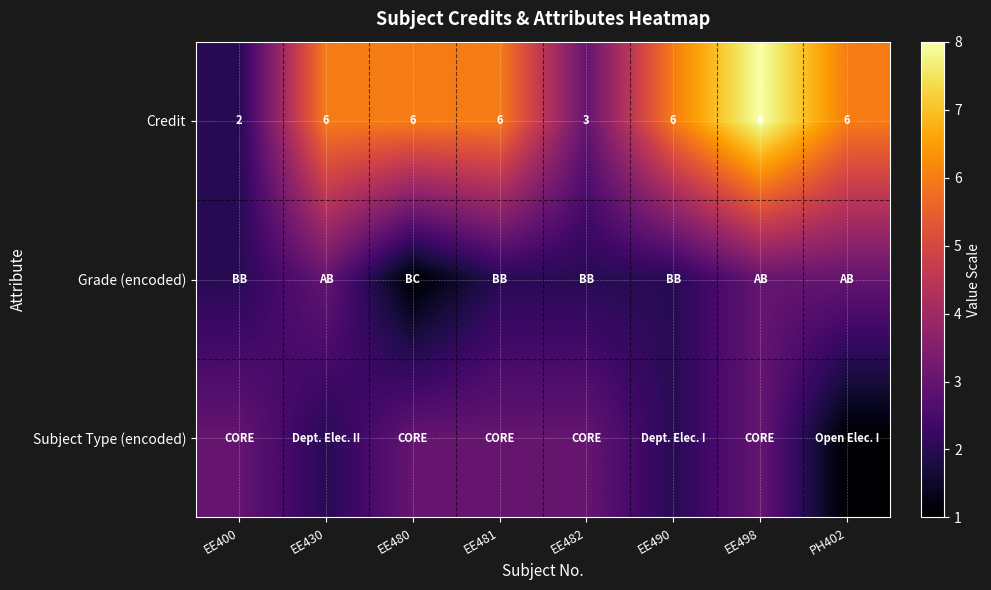

What is the difference between the maximum and minimum values in the Credit series?

6